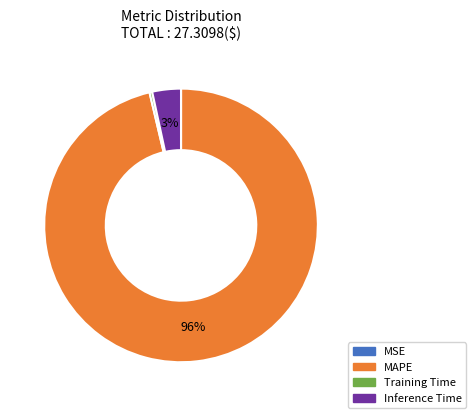

Between Inference Time and Training Time, which is larger?

Inference Time